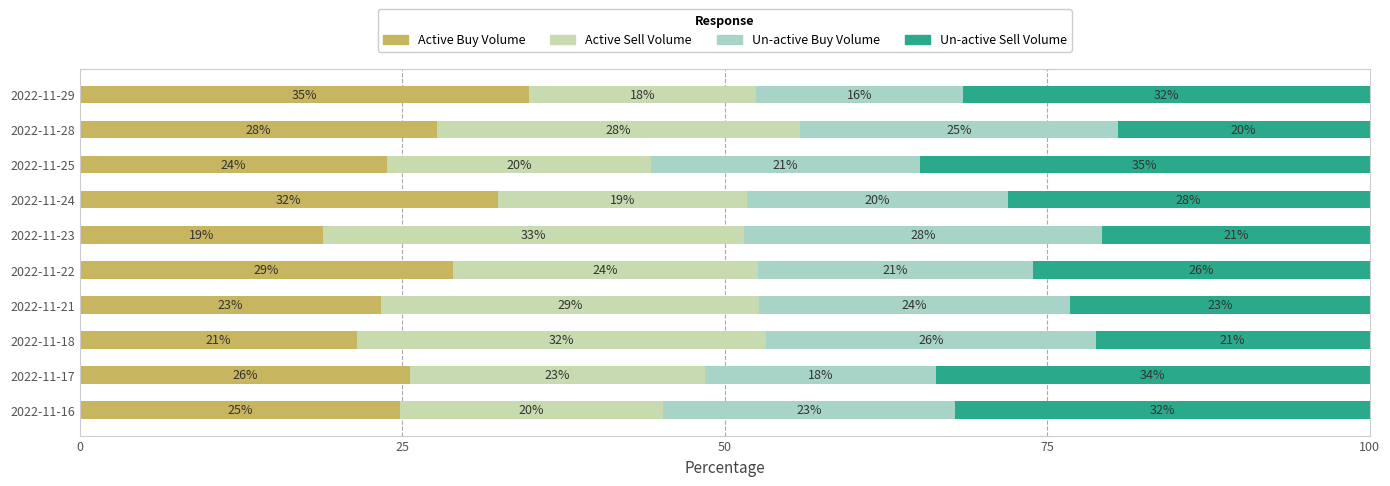

List the series in order of their peak value, highest first.

Un-active Sell Volume, Active Buy Volume, Active Sell Volume, Un-active Buy Volume